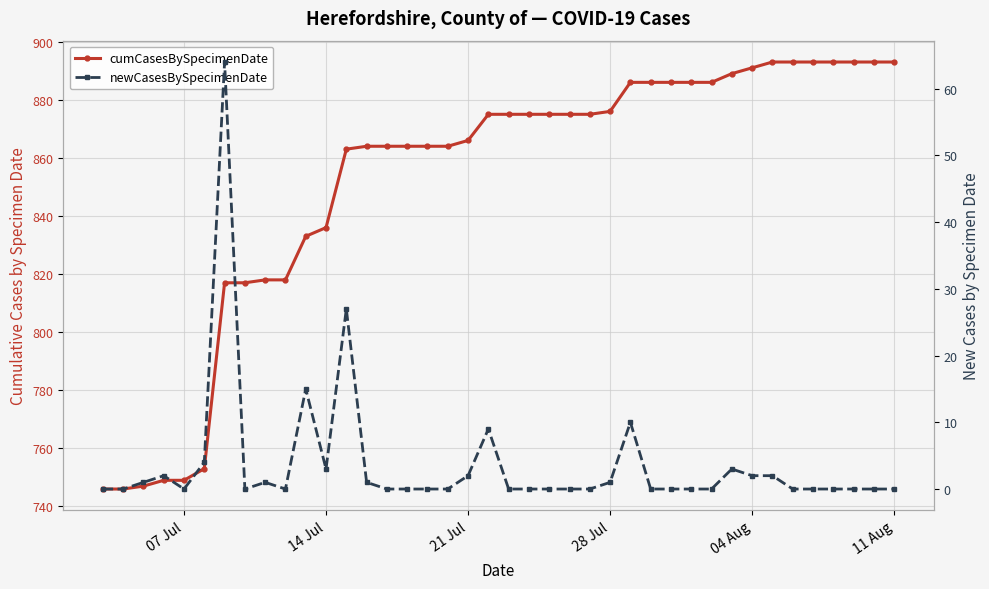

How many values in the newCasesBySpecimenDate series exceed 0?

16